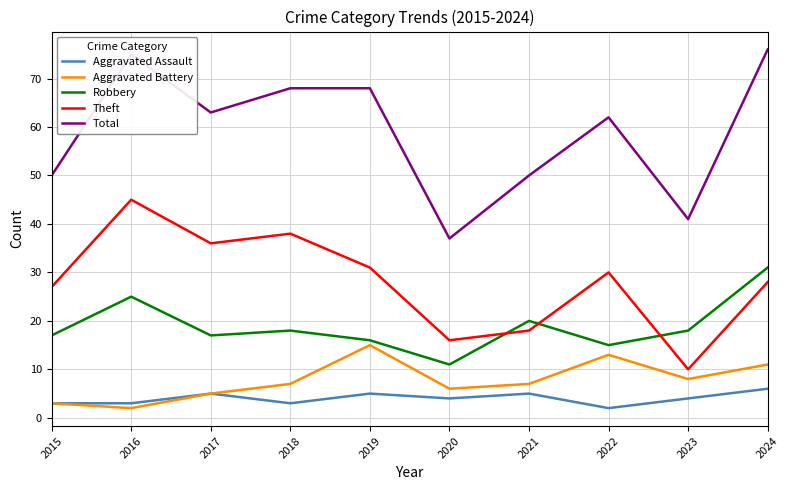

How many lines are shown in the chart?

5